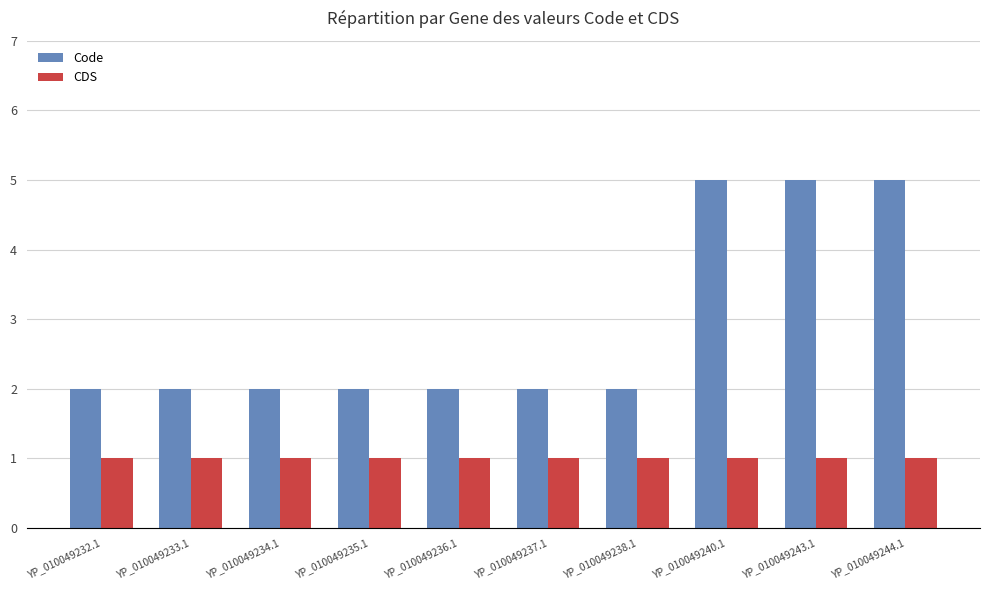

What is the maximum value for Code?

5